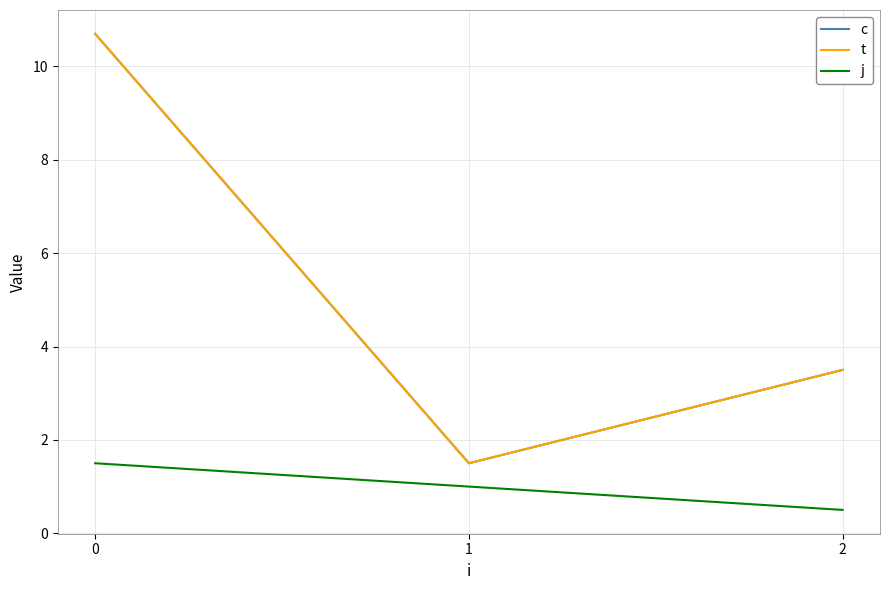

Which series has the largest total across all categories?

c